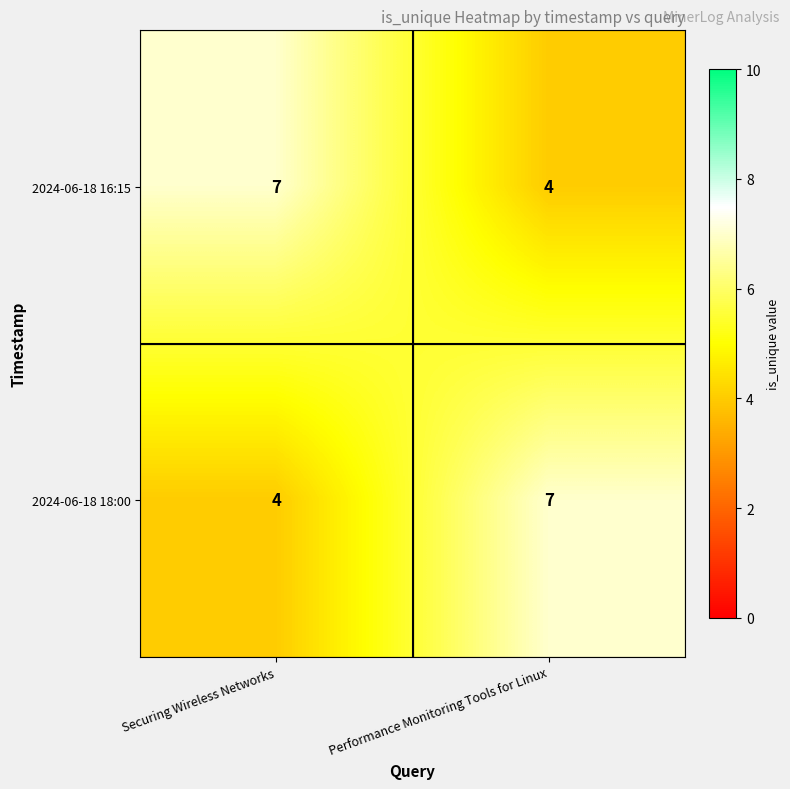

What is the average value of the 2024-06-18 18:00 series?

6